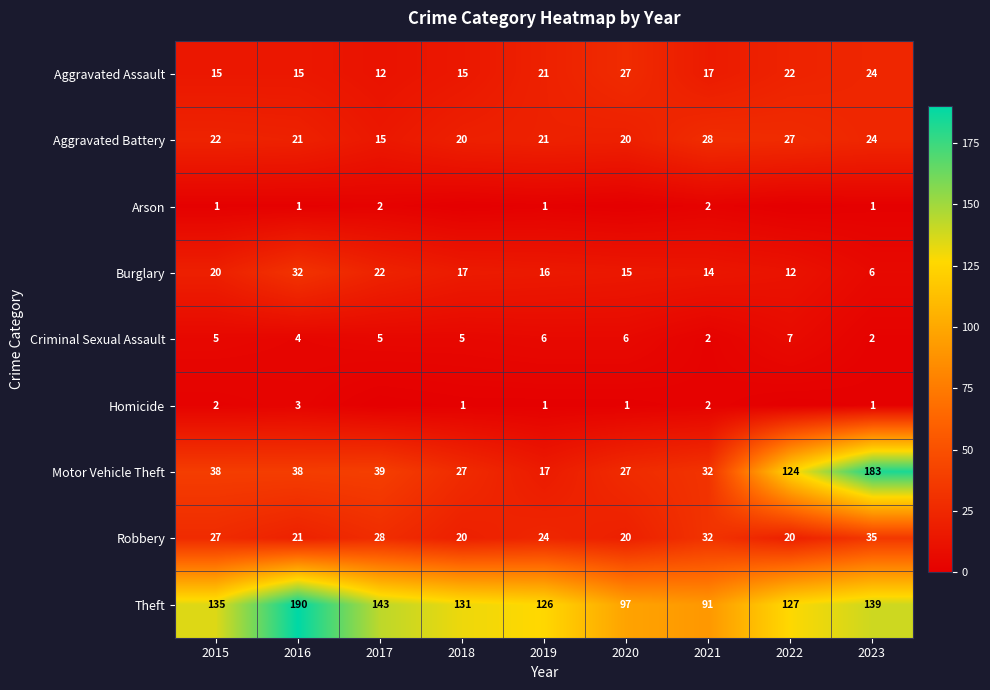

At which category does the chart reach its peak across all series?

2016